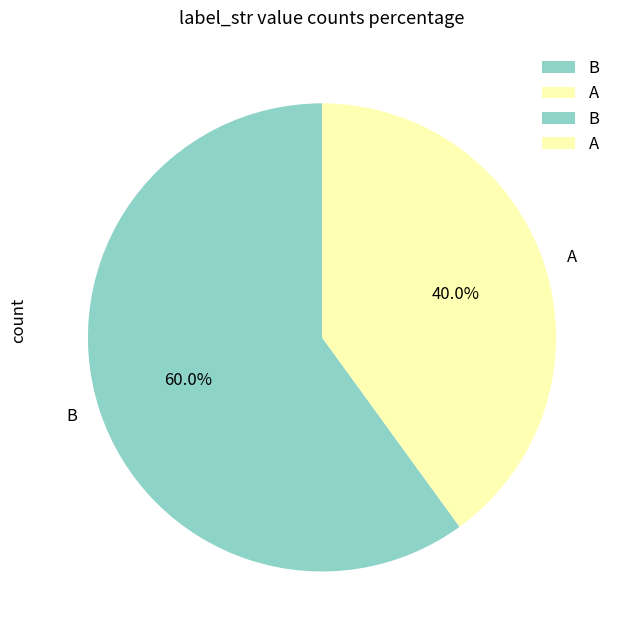

Which slice is the smallest?

A